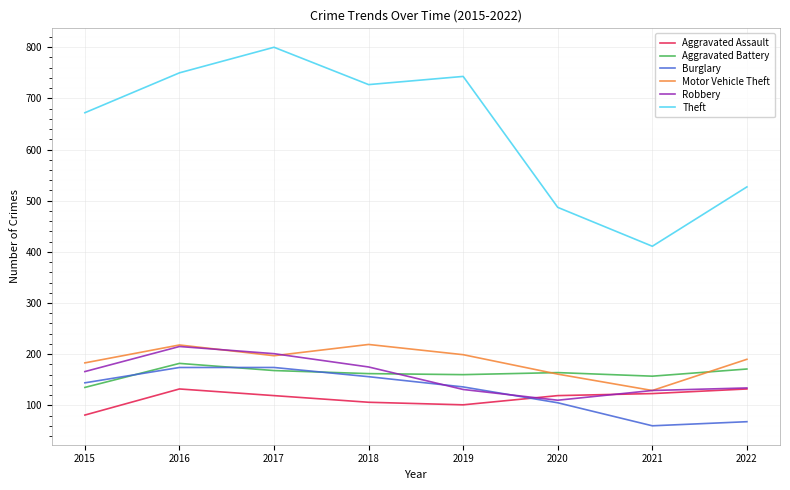

What is the approximate value of Theft at 2021?

411